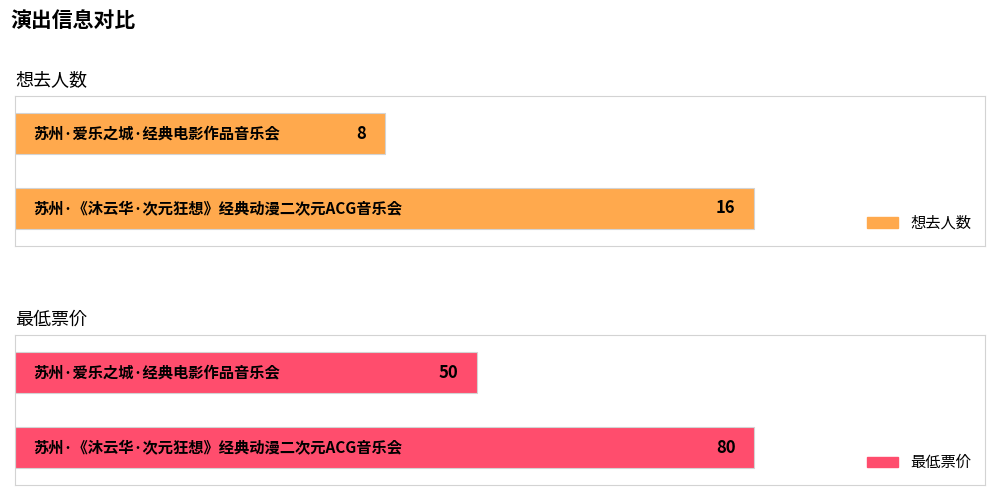

Count the 最低票价 values in the range 50 to 80.

2